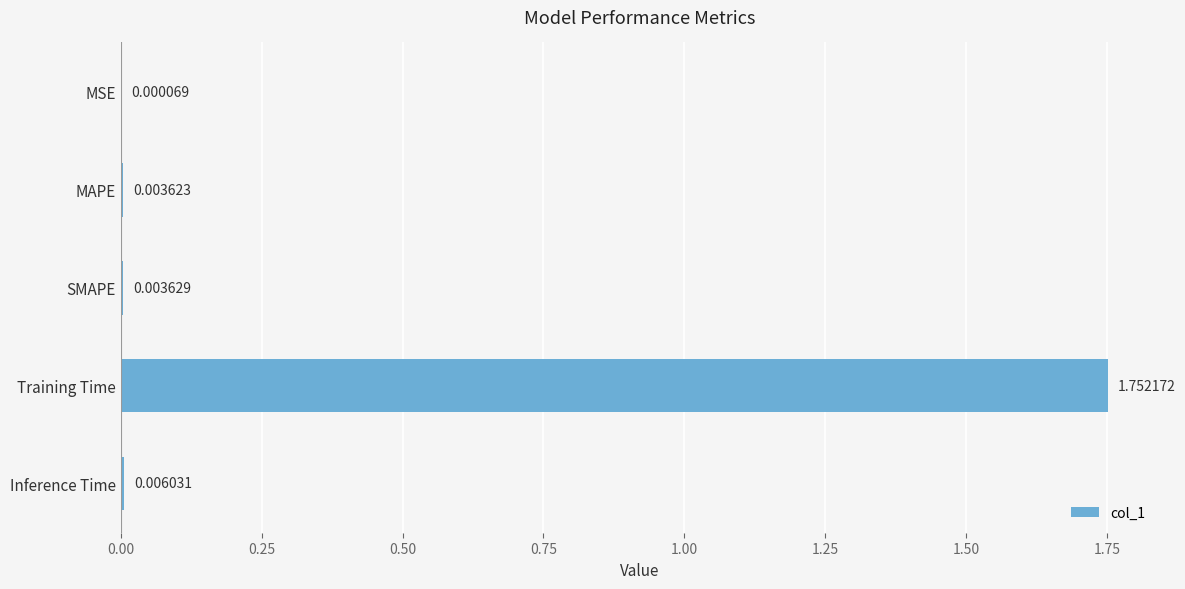

Between MAPE and SMAPE, which is larger?

SMAPE